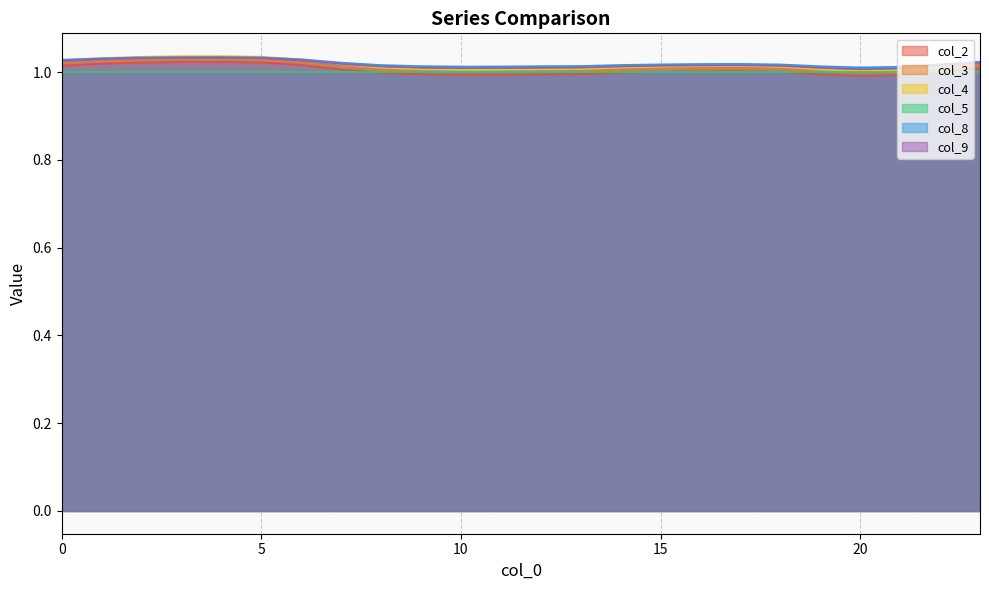

The col_4 series shows 1.0 at 17. True or false?

True